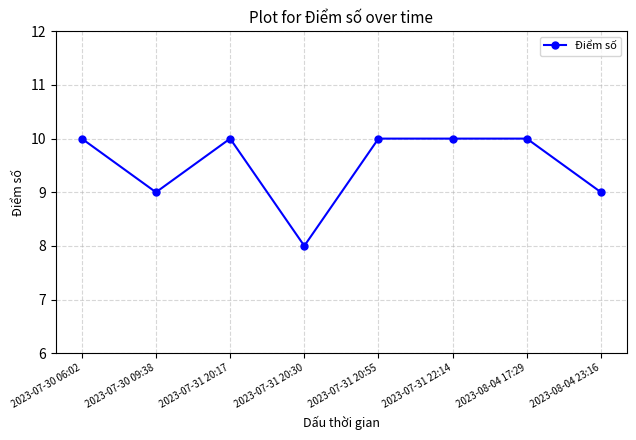

Where is the first local maximum?

2023-07-31 20:17